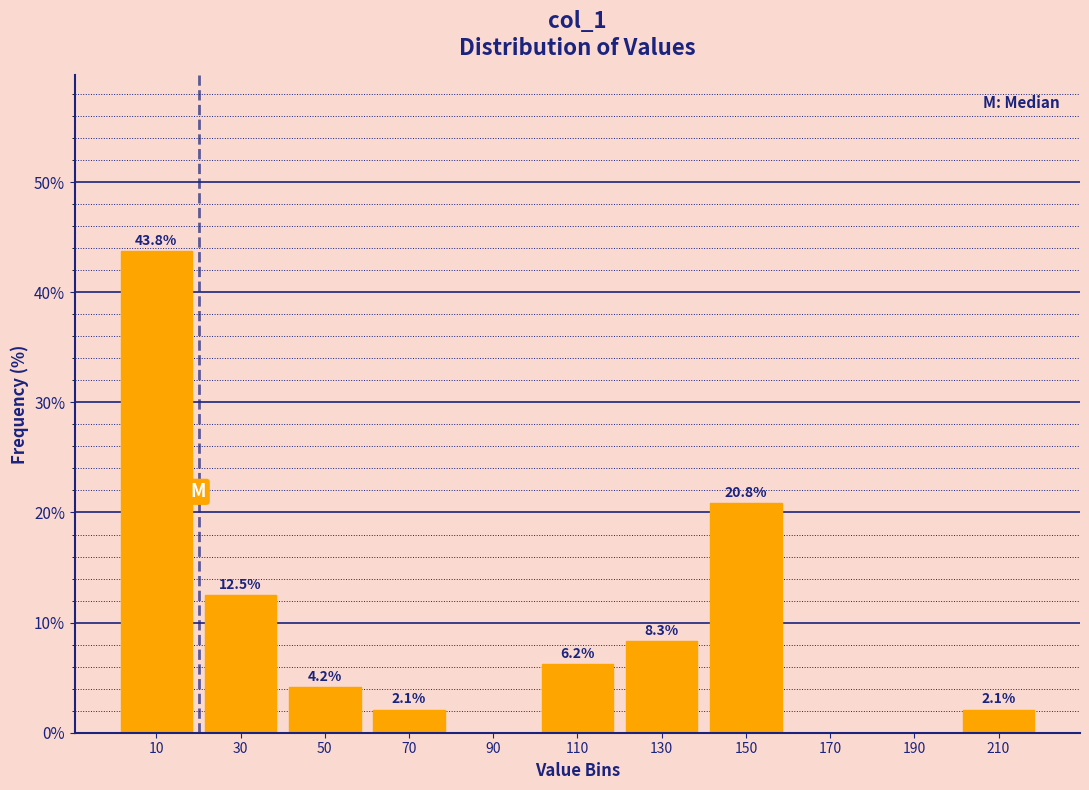

Which range on the x-axis has the tallest bar?

0 to 20